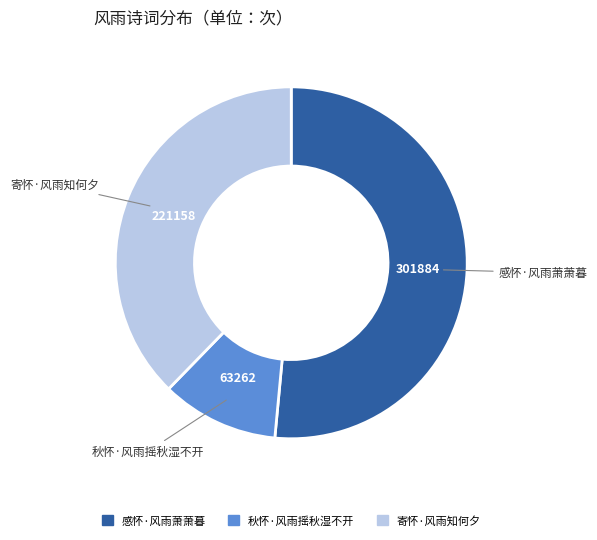

Between 寄怀·风雨知何夕 and 感怀·风雨萧萧暮, which is larger?

感怀·风雨萧萧暮